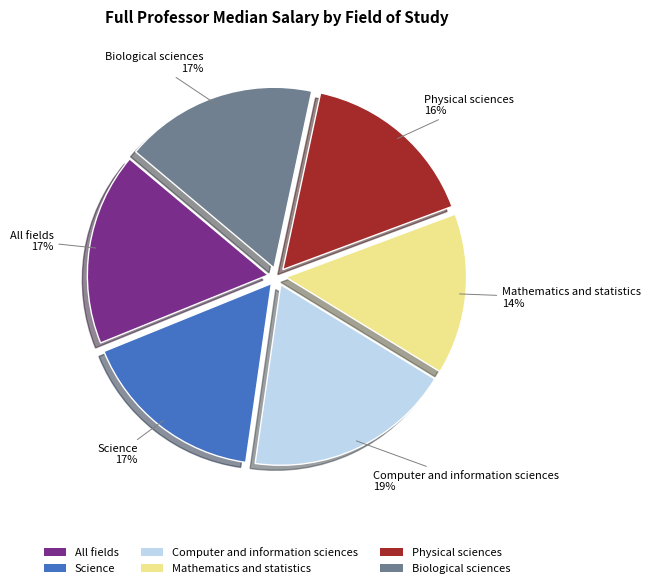

Which category has the biggest portion of the pie?

Computer and information sciences